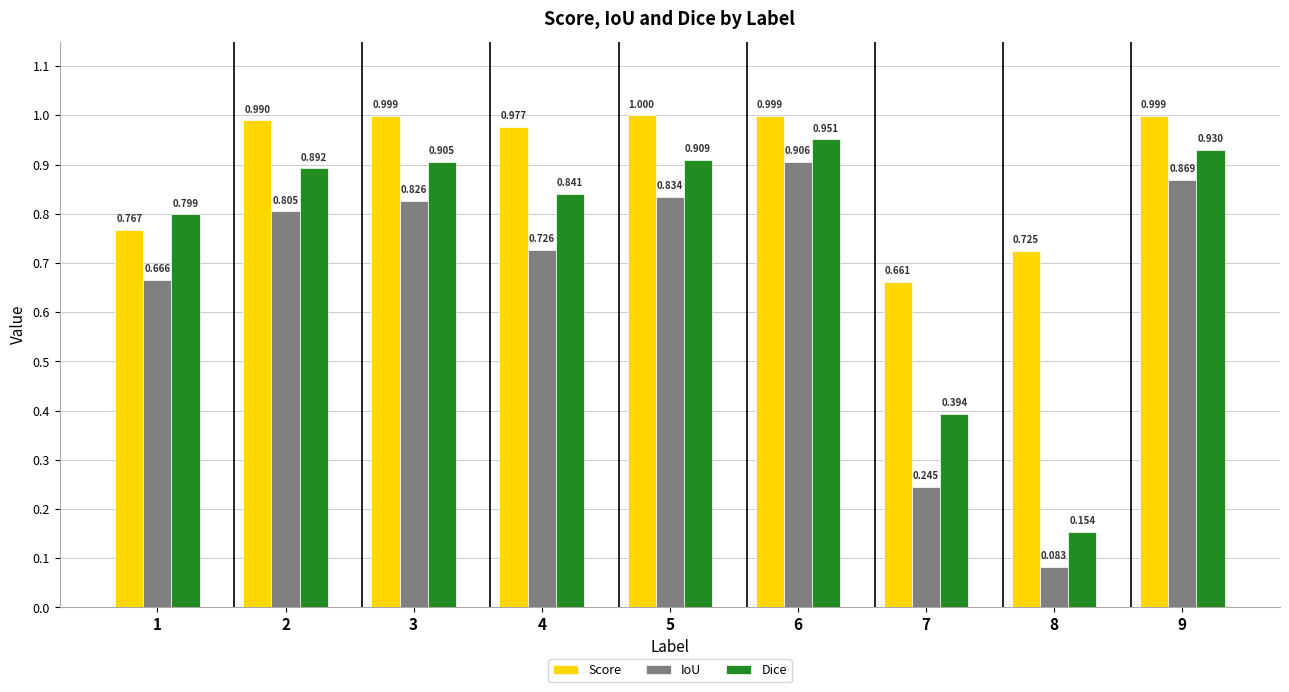

At 5, list the series in order from largest to smallest.

Score, Dice, IoU